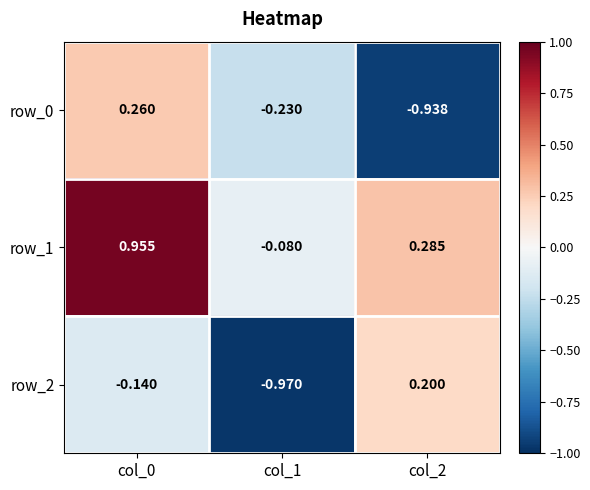

The value of row_1 at col_0 is 1.0. True or false?

True